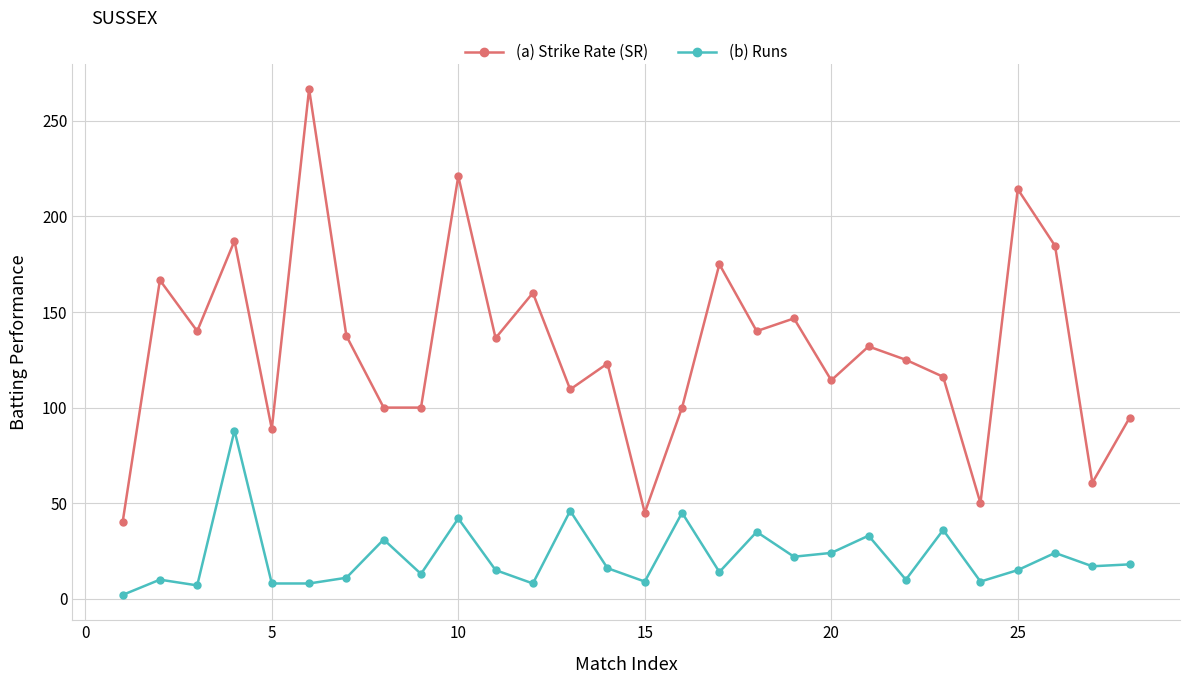

True or false: (a) Strike Rate (SR) has more than 2 points higher than both neighbors.

True